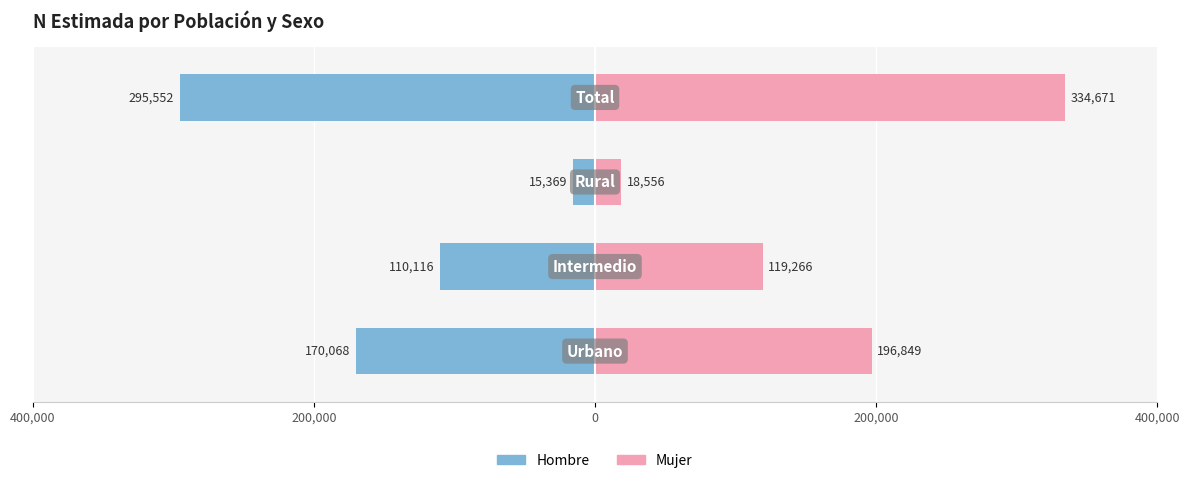

Rank the series by their average value, from highest to lowest.

Mujer, Hombre